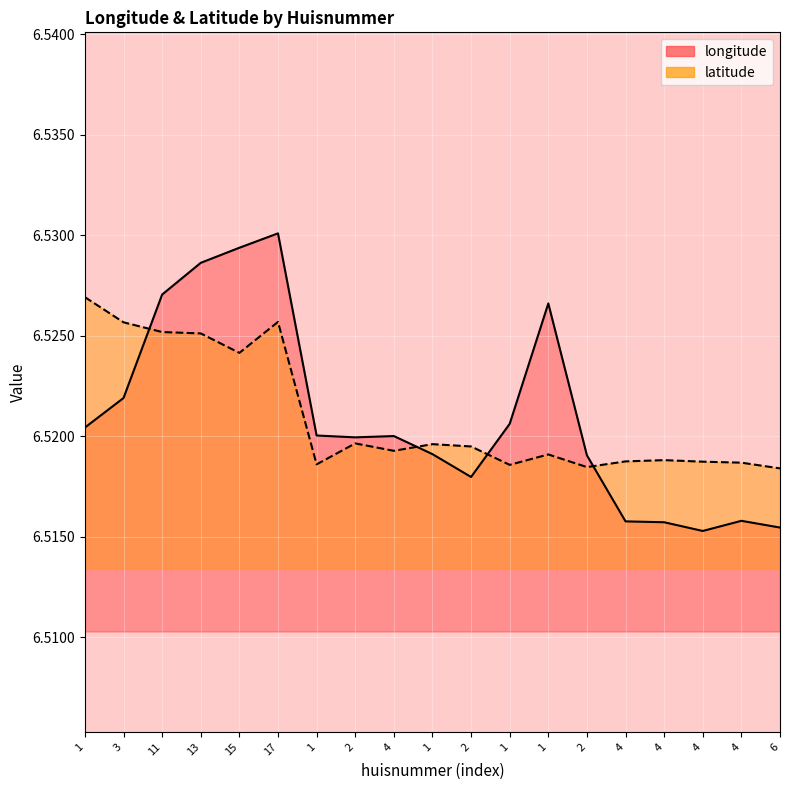

After their last crossing, which series has the higher values: latitude or longitude?

latitude